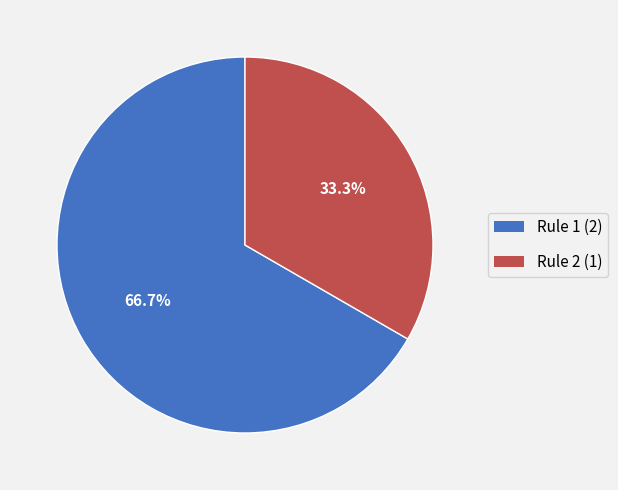

What is the ratio of the value at Rule 2 to the value at Rule 1?

0.5